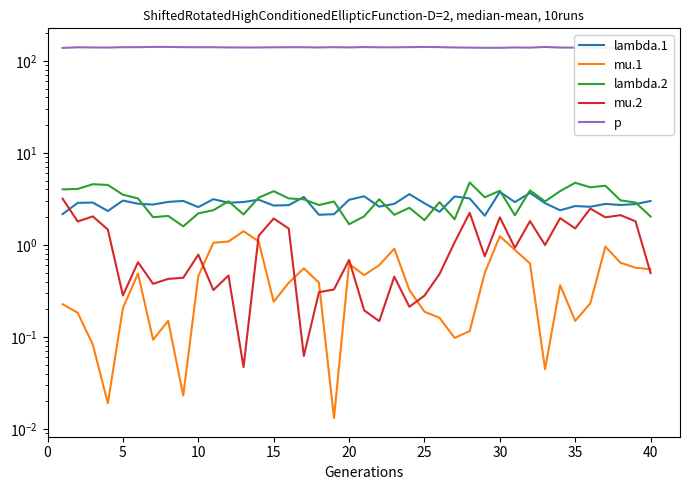

Where is the first local maximum for p?

5